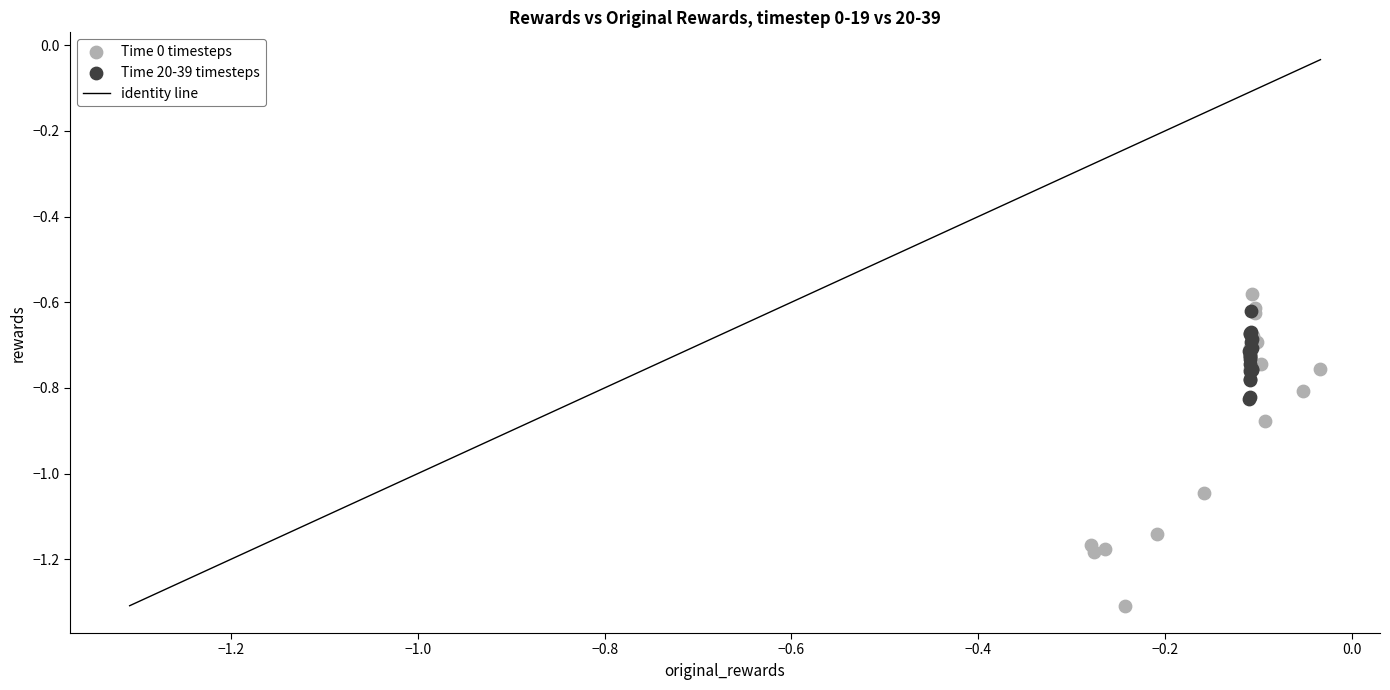

Which series has the largest Y range (max minus min)?

Time 0 timesteps